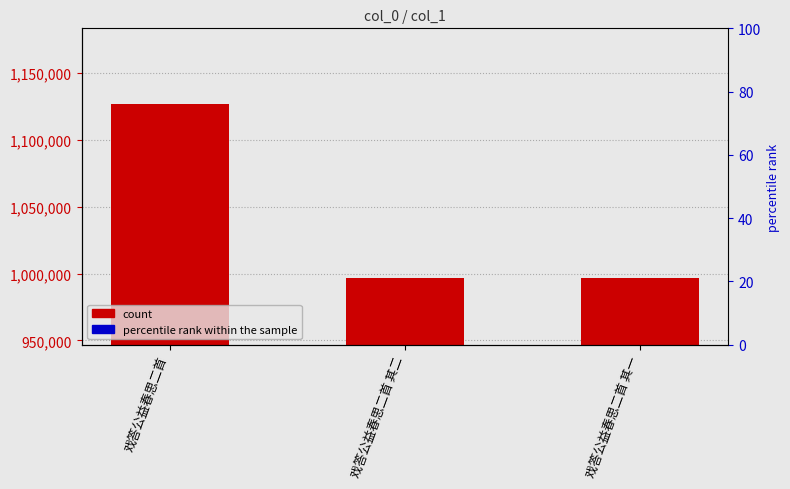

The chart shows a value of 1127059 at 戏答公益春思二首. True or false?

True